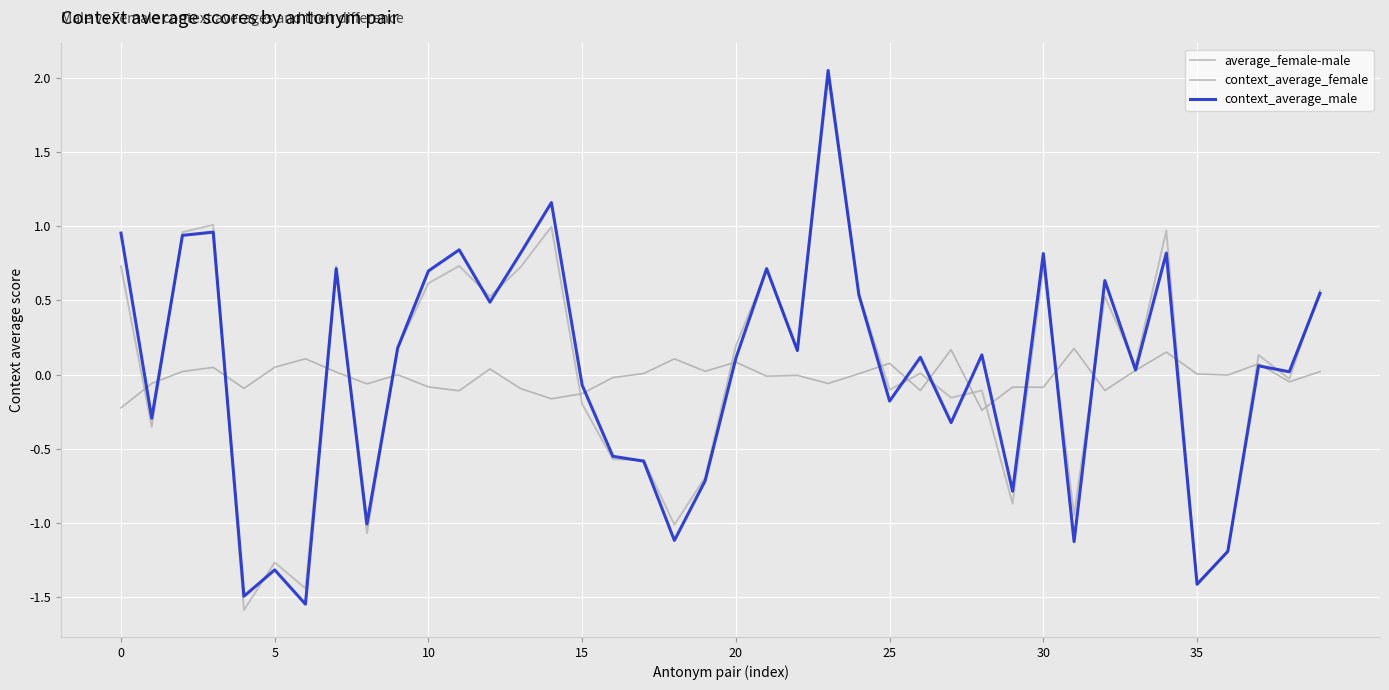

In context_average_female, how many points are lower than both neighbors (excluding endpoints)?

14